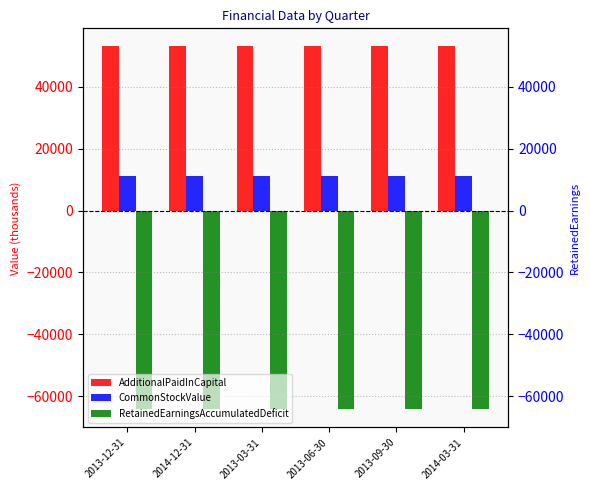

Is it true that RetainedEarningsAccumulatedDeficit equals -64161 at 2013-03-31?

True